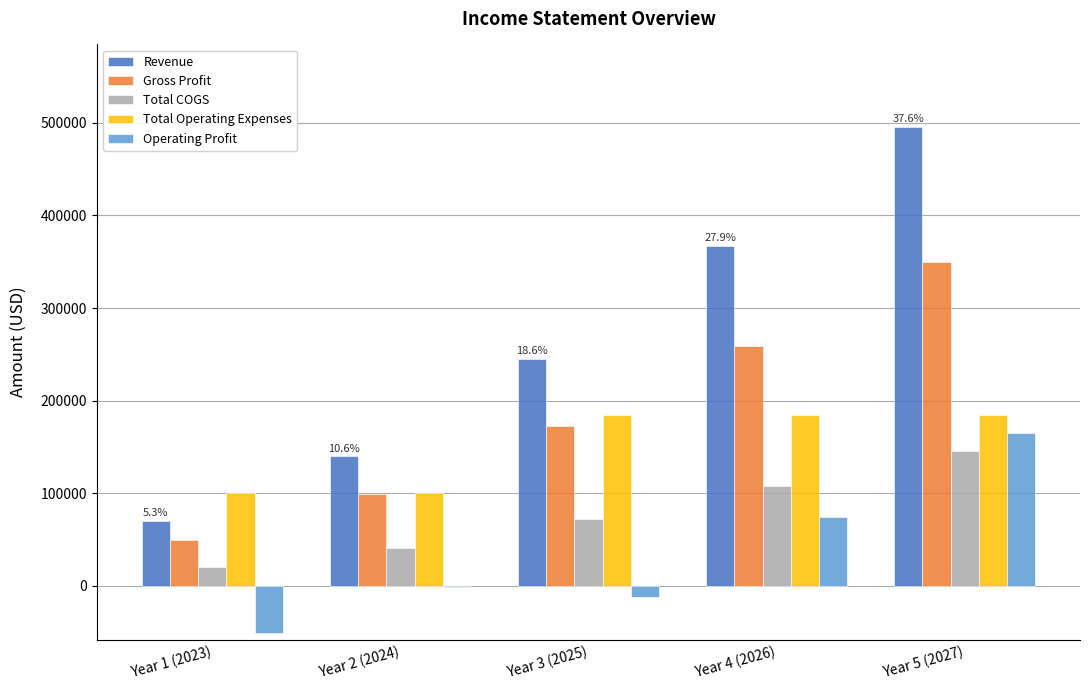

Which series has the largest total across all categories?

Revenue